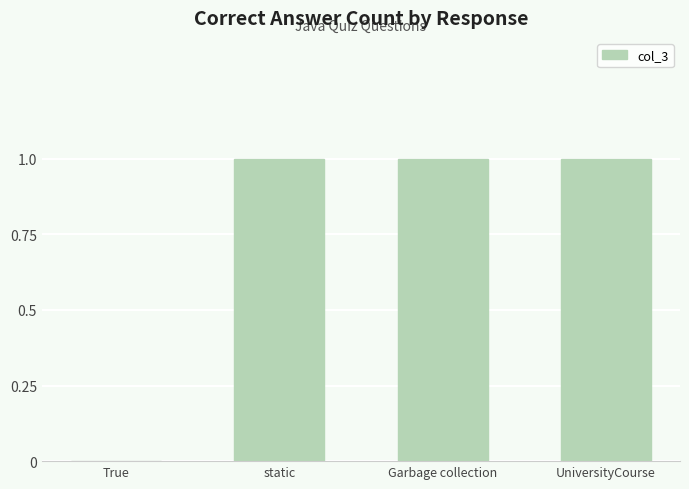

What is the sum of all values?

3